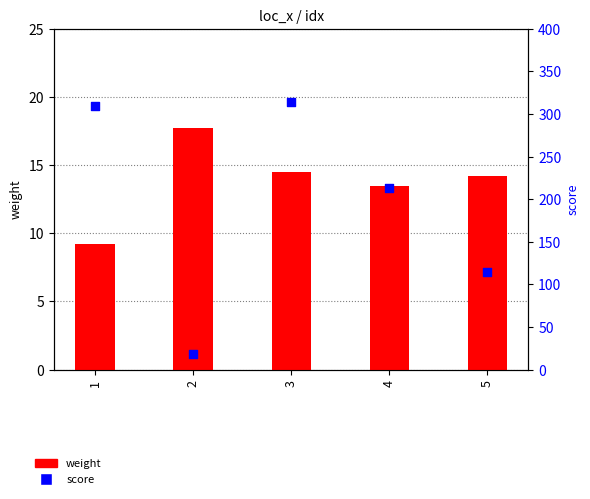

What is the total value across all series at 2?

35.5